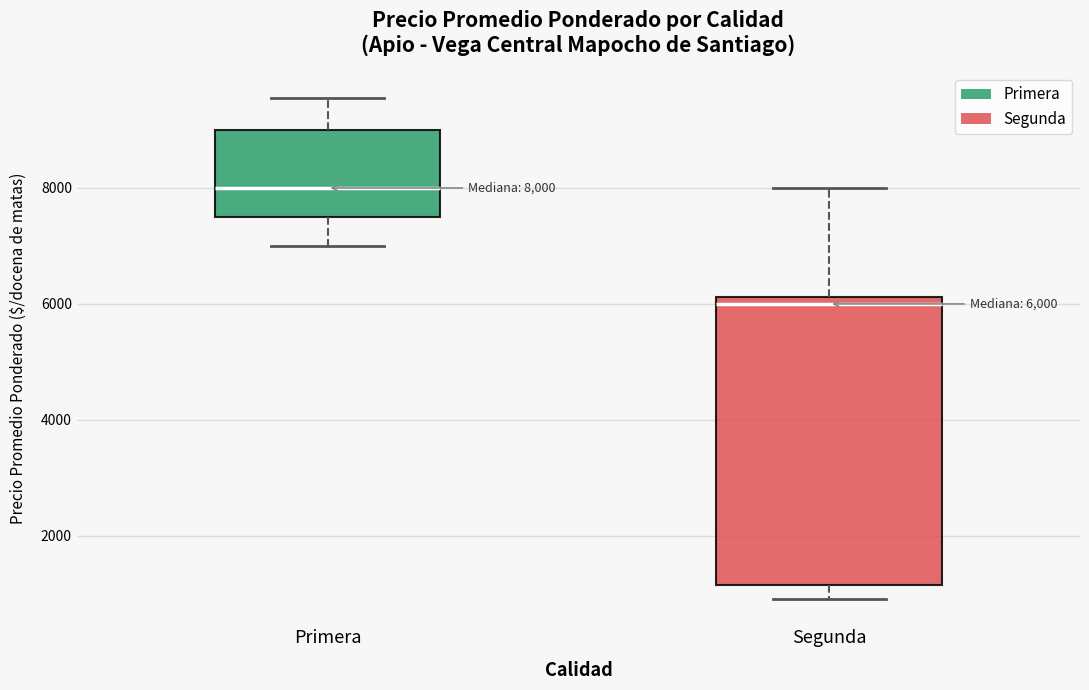

Which box is the tallest, from its lower edge to its upper edge?

Segunda